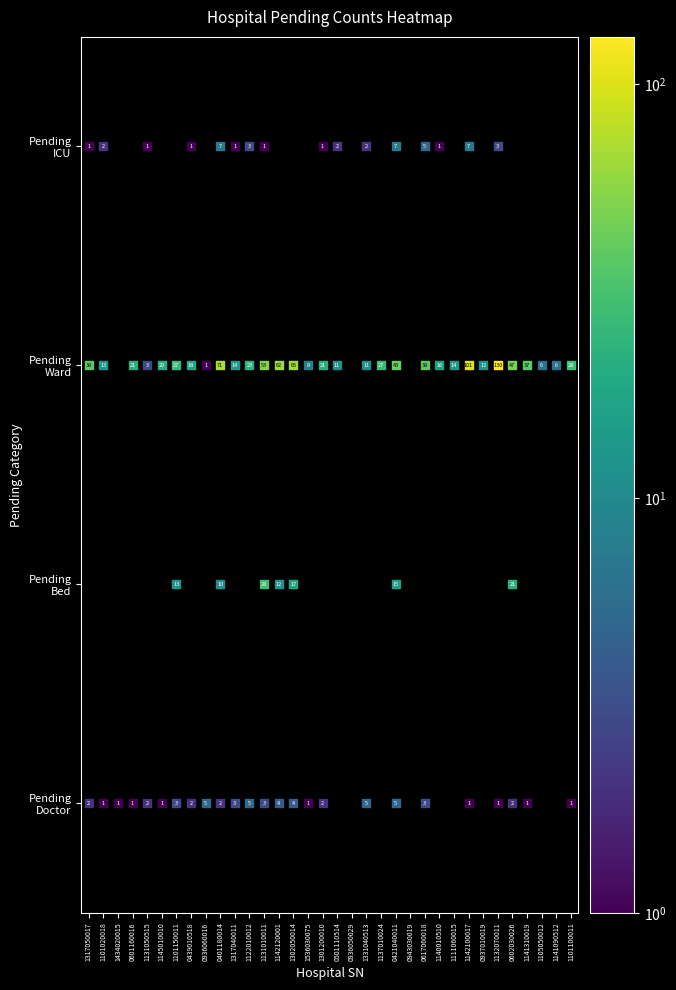

How many data points in pending_doctor are above 1?

16